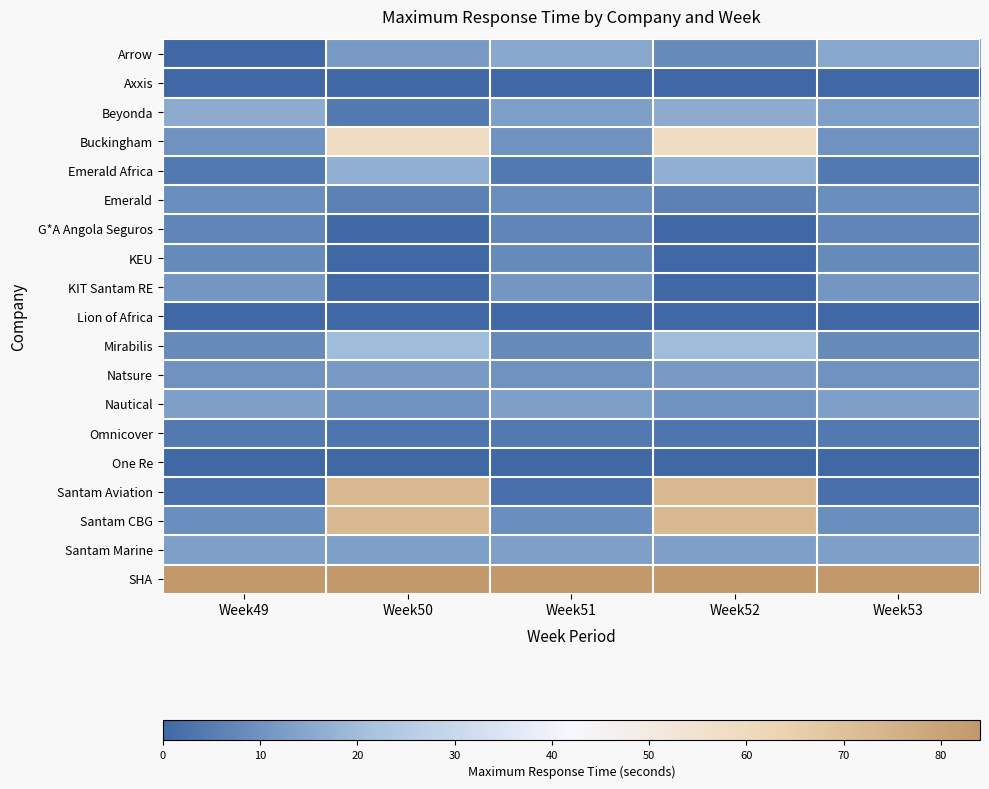

At how many categories does at least one series exceed 31?

5